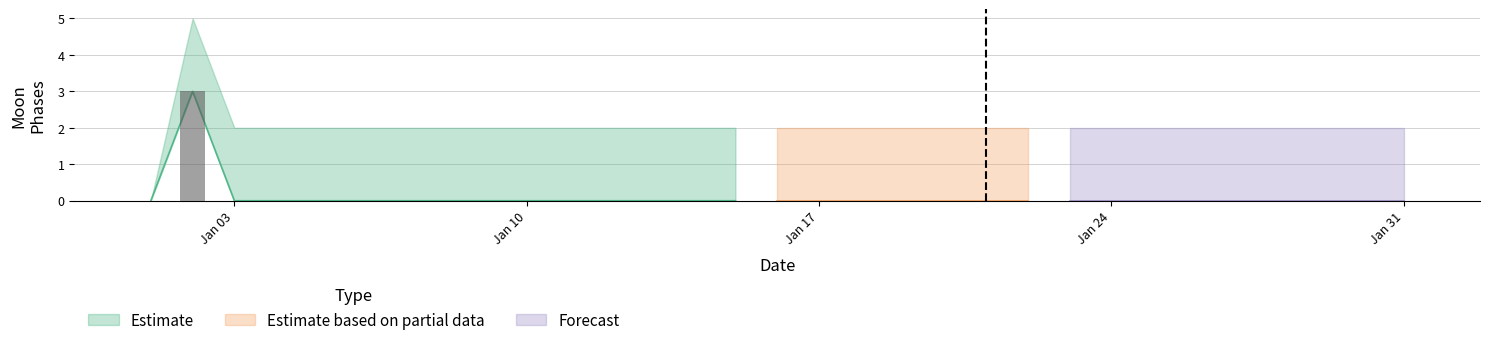

Reading left to right, what are all the values shown in this chart?

Moon Phases (lower): 0=0	1=3	2=0	3=0	4=0	5=0	6=0	7=0	8=0	9=0	10=0	11=0	12=0	13=0	14=0	15=0	16=0	17=0	18=0	19=0	20=0	21=0	22=0	23=0	24=0	25=0	26=0	27=0	28=0	29=0	30=0
Moon Phases: 0=0	1=3	2=0	3=0	4=0	5=0	6=0	7=0	8=0	9=0	10=0	11=0	12=0	13=0	14=0	15=0	16=0	17=0	18=0	19=0	20=0	21=0	22=0	23=0	24=0	25=0	26=0	27=0	28=0	29=0	30=0
Moon Phases (upper): 0=0	1=5	2=2	3=2	4=2	5=2	6=2	7=2	8=2	9=2	10=2	11=2	12=2	13=2	14=2	15=2	16=2	17=2	18=2	19=2	20=2	21=2	22=2	23=2	24=2	25=2	26=2	27=2	28=2	29=2	30=2